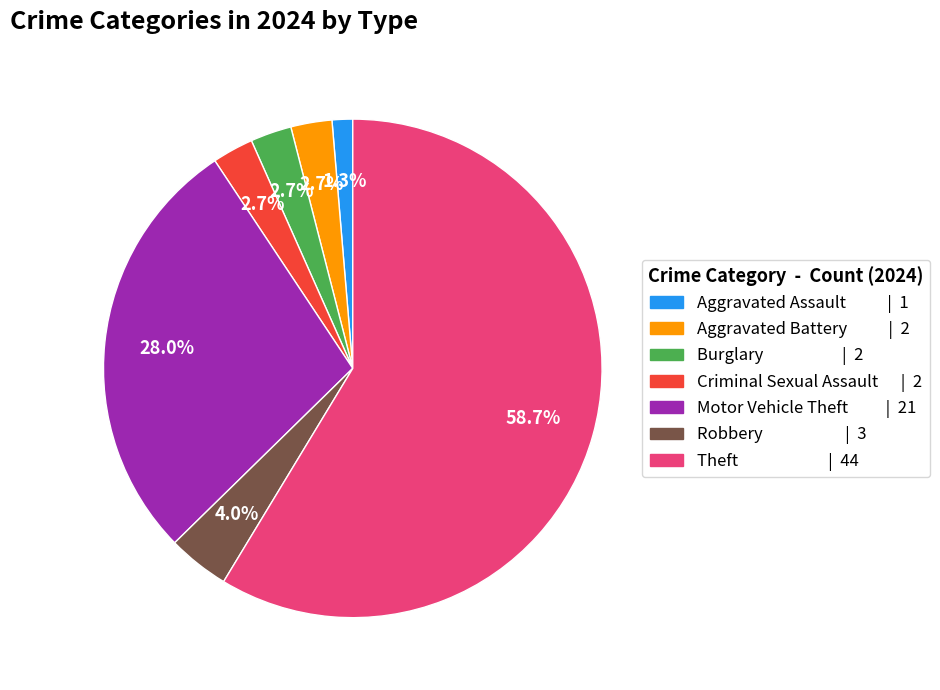

What is the majority slice?

Theft